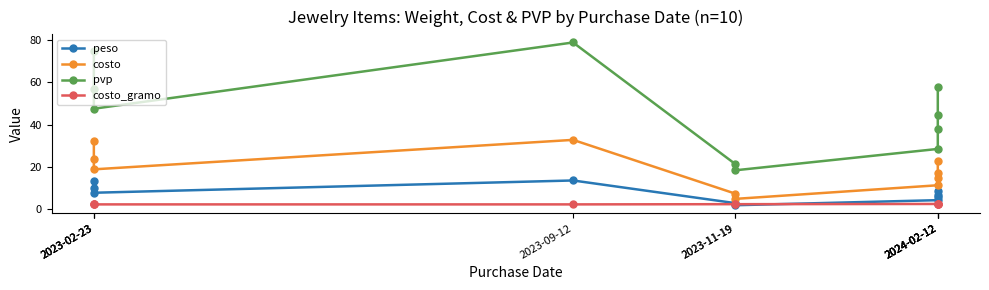

Does the chart have visible grid lines?

No